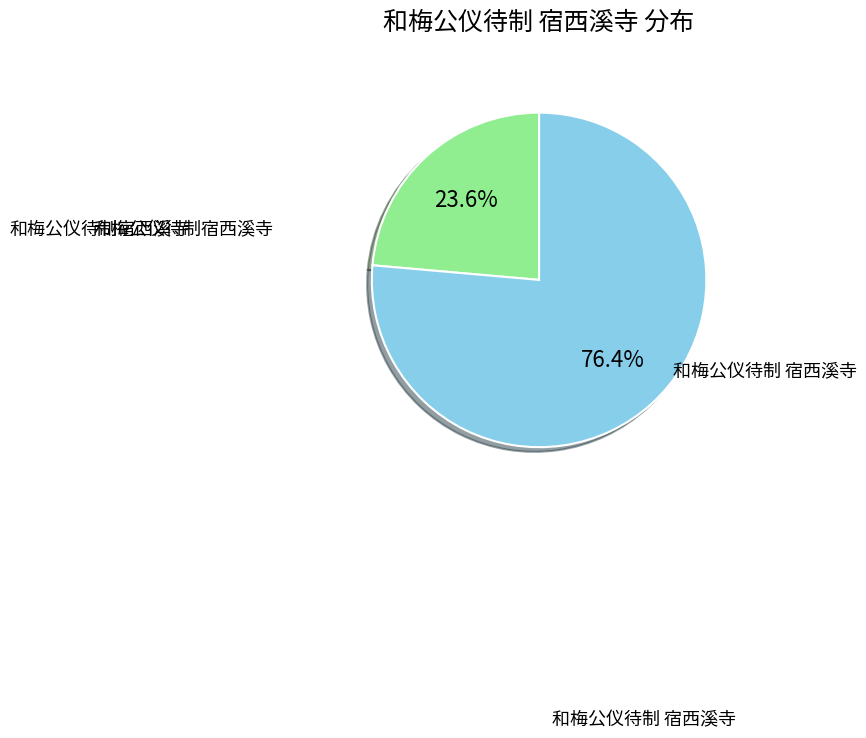

Rank the categories by value from lowest to highest.

和梅公仪待制宿西溪寺, 和梅公仪待制 宿西溪寺